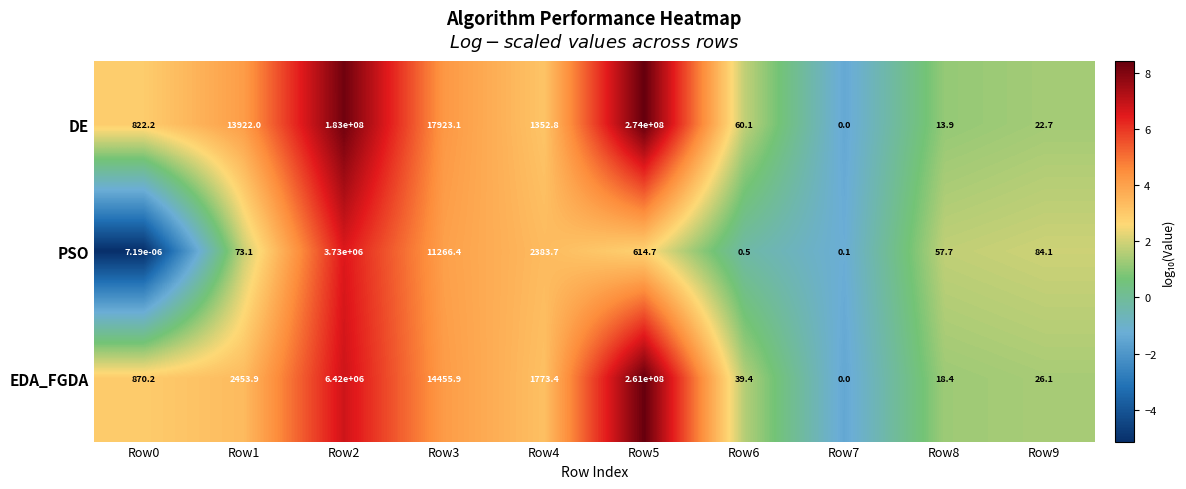

Which series has the largest total across all categories?

DE